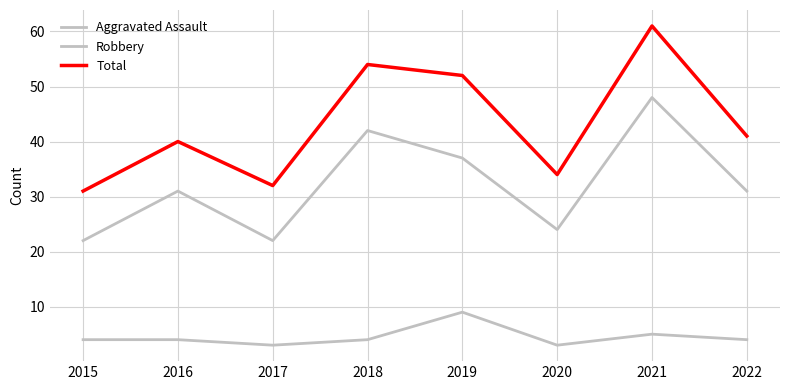

How many lines are shown in the chart?

3